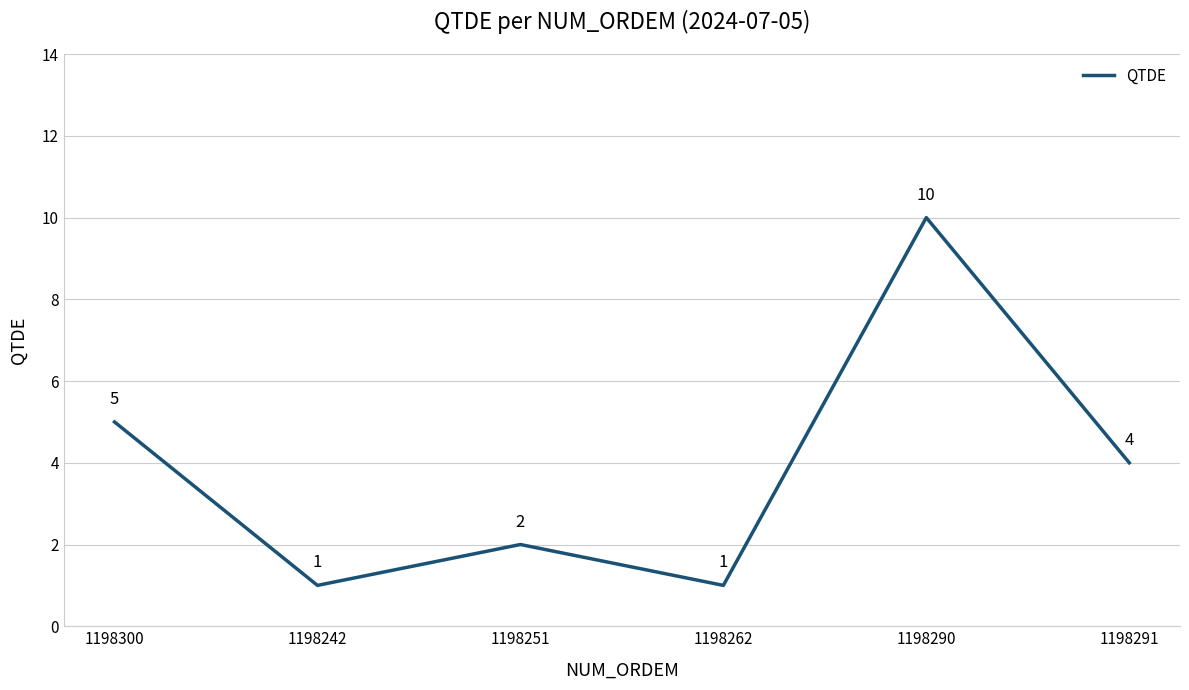

True or false: the data shows 1 at 1198242.

True